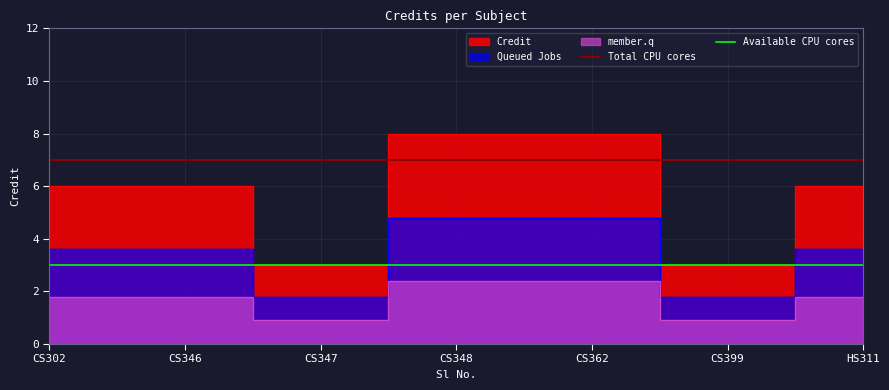

Is it true that the value at CS347 is 5?

False